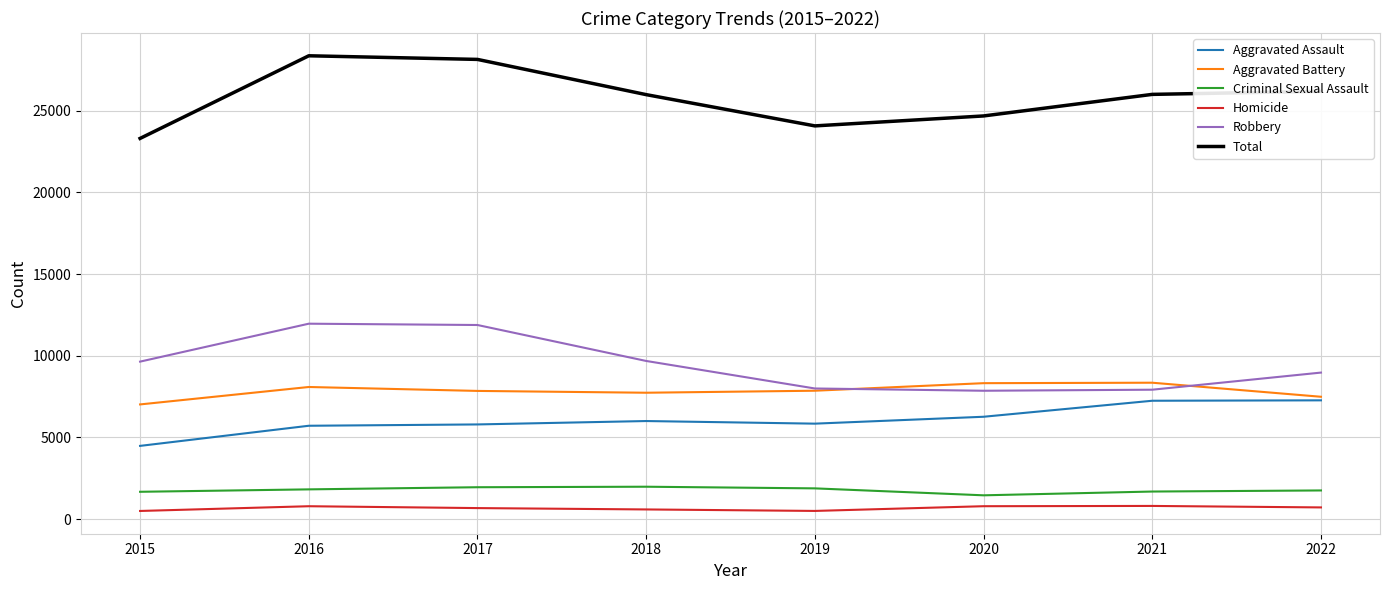

Is the value of Homicide at 2020 greater than the value of Criminal Sexual Assault at 2020?

No